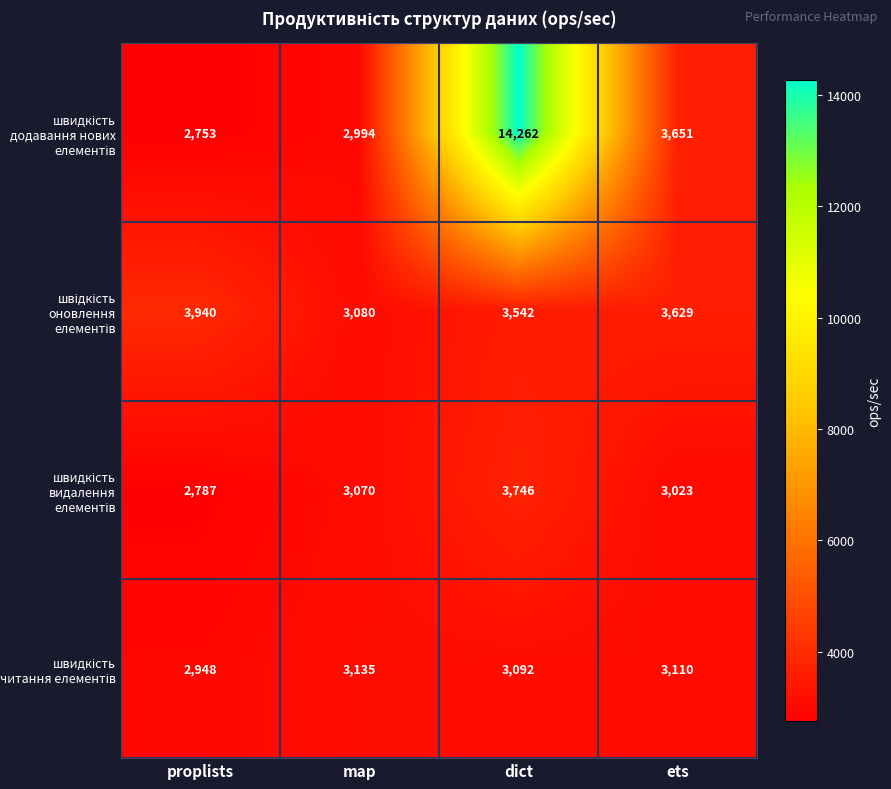

At which category is the sum across all series the highest?

dict